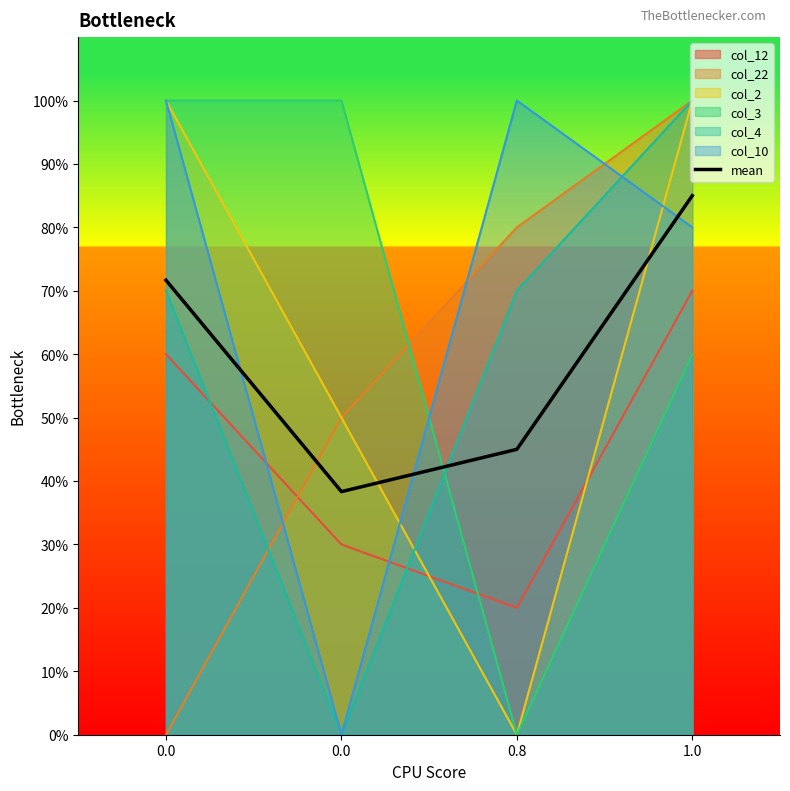

What is the label of the 3rd point from the left?

0.8